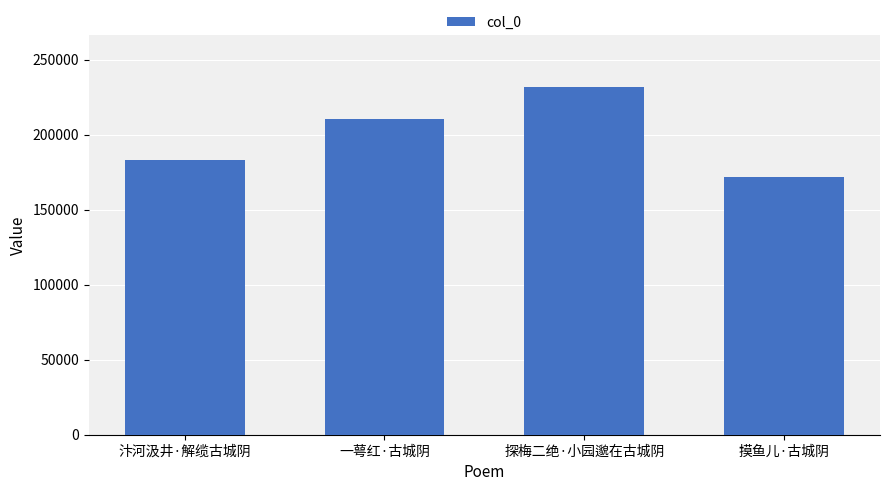

What is the value of the 1st bar from the left?

182777